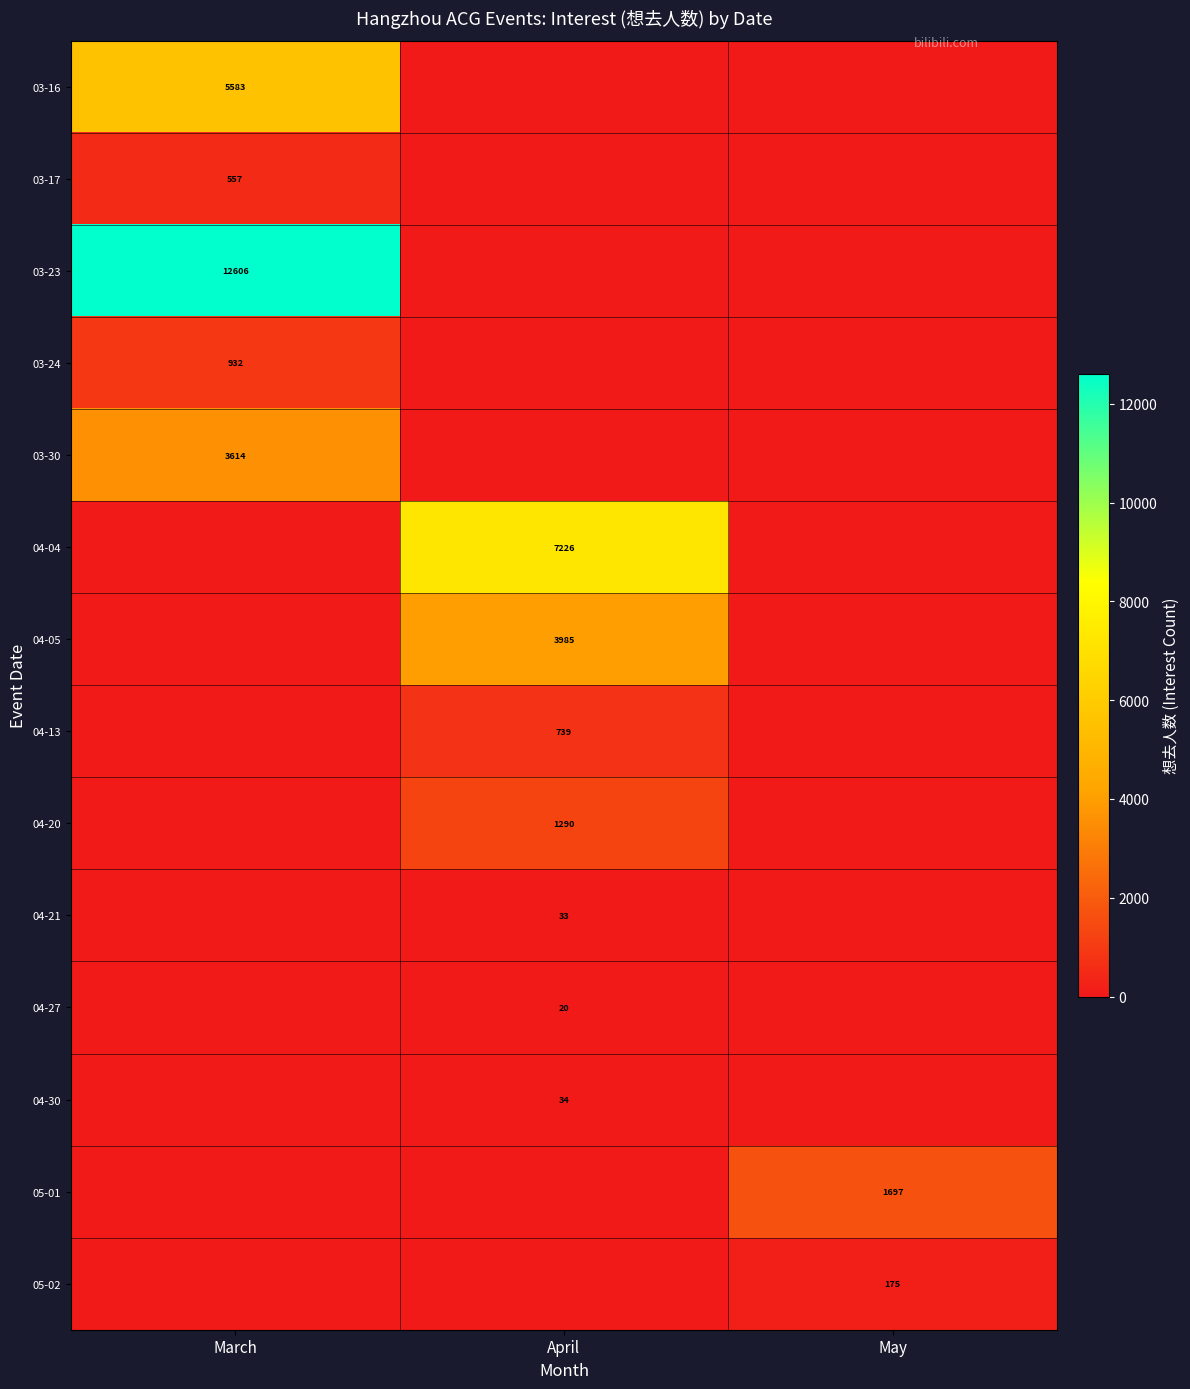

What is the greatest value displayed?

12606